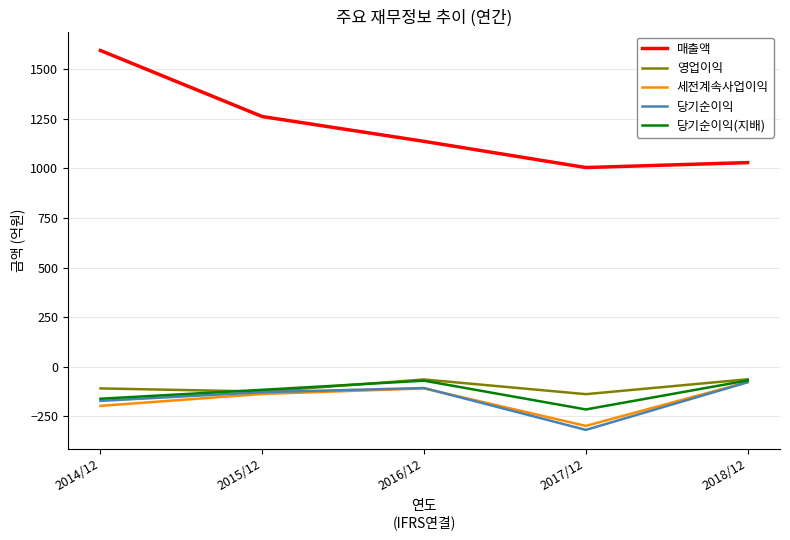

At which label does 당기순이익(지배) reach its minimum?

2017/12